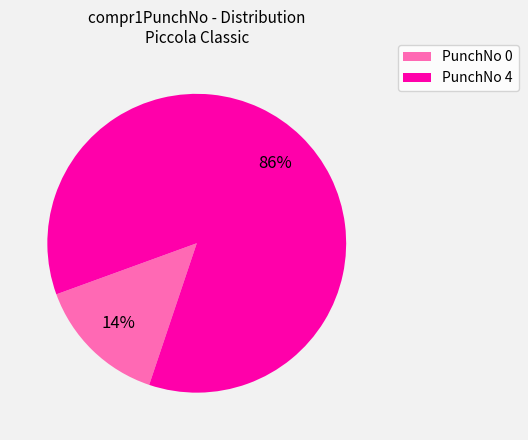

To the nearest percent, what is the average slice percentage?

50%